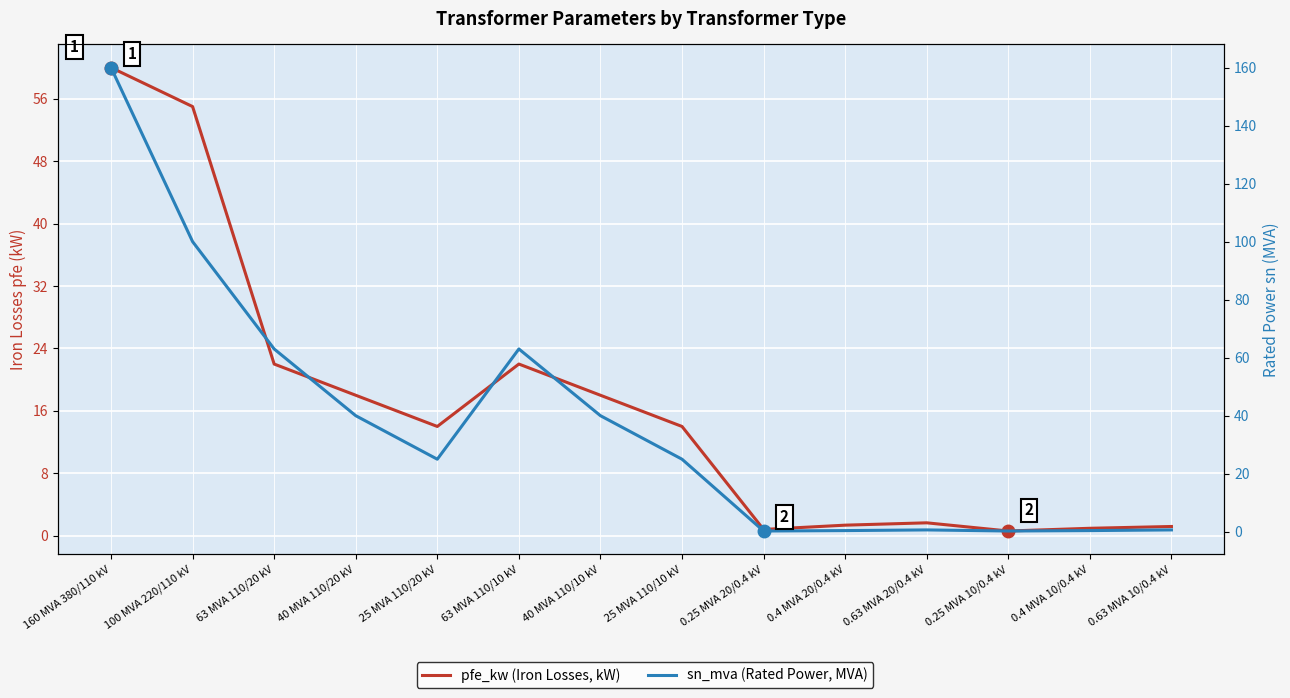

True or false: pfe_kw (Iron Losses, kW) and sn_mva (Rated Power, MVA) cross at least once.

True